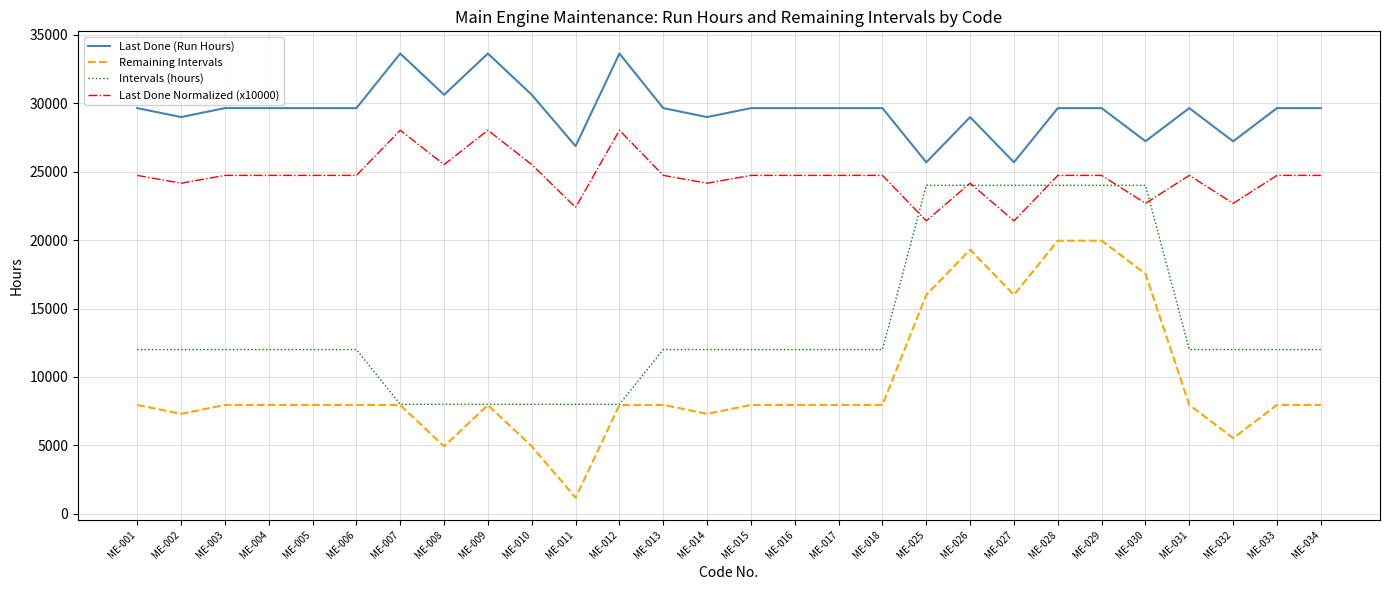

True or false: Remaining Intervals and Last Done (Run Hours) intersect in this chart.

False